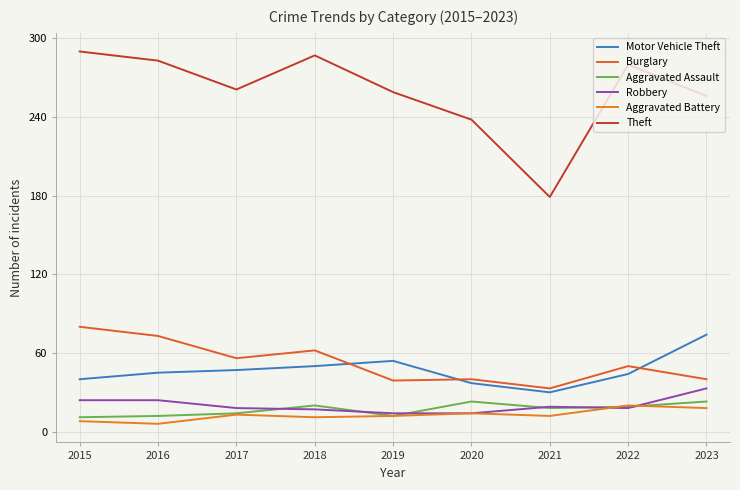

Reading left to right, extract all data points from this chart.

Motor Vehicle Theft: 2015=40	2016=45	2017=47	2018=50	2019=54	2020=37	2021=30	2022=44	2023=74
Burglary: 2015=80	2016=73	2017=56	2018=62	2019=39	2020=40	2021=33	2022=50	2023=40
Aggravated Assault: 2015=11	2016=12	2017=14	2018=20	2019=12	2020=23	2021=18	2022=19	2023=23
Robbery: 2015=24	2016=24	2017=18	2018=17	2019=14	2020=14	2021=19	2022=18	2023=33
Aggravated Battery: 2015=8	2016=6	2017=13	2018=11	2019=12	2020=14	2021=12	2022=20	2023=18
Theft: 2015=290	2016=283	2017=261	2018=287	2019=259	2020=238	2021=179	2022=280	2023=256